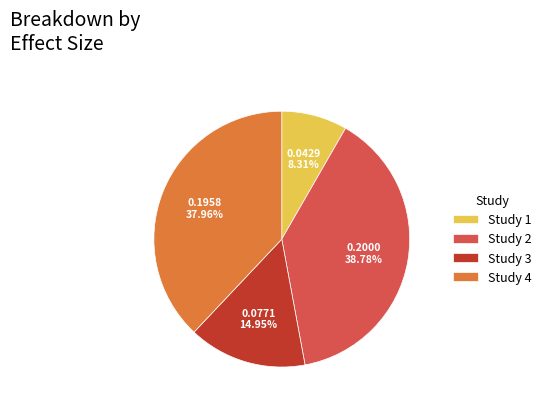

What is the largest slice in the pie chart?

Study 2